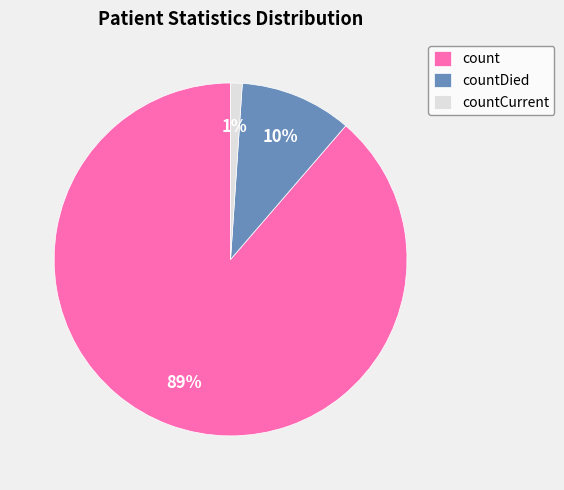

The countDied slice represents 3% of the pie. True or false?

False